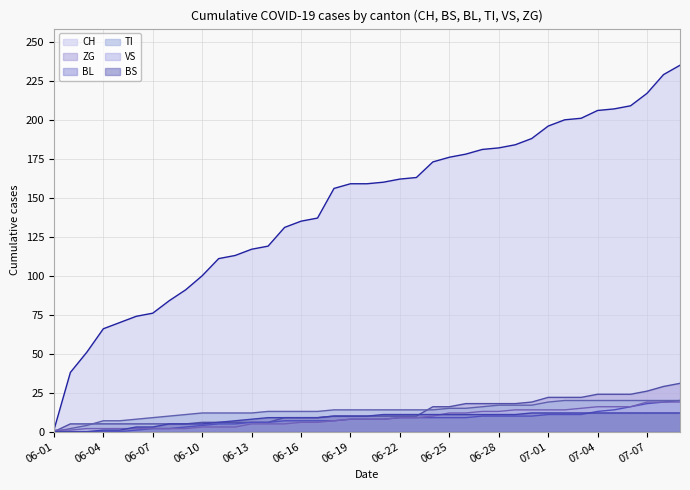

Which series changed the most between 06-01 and 06-19?

CH